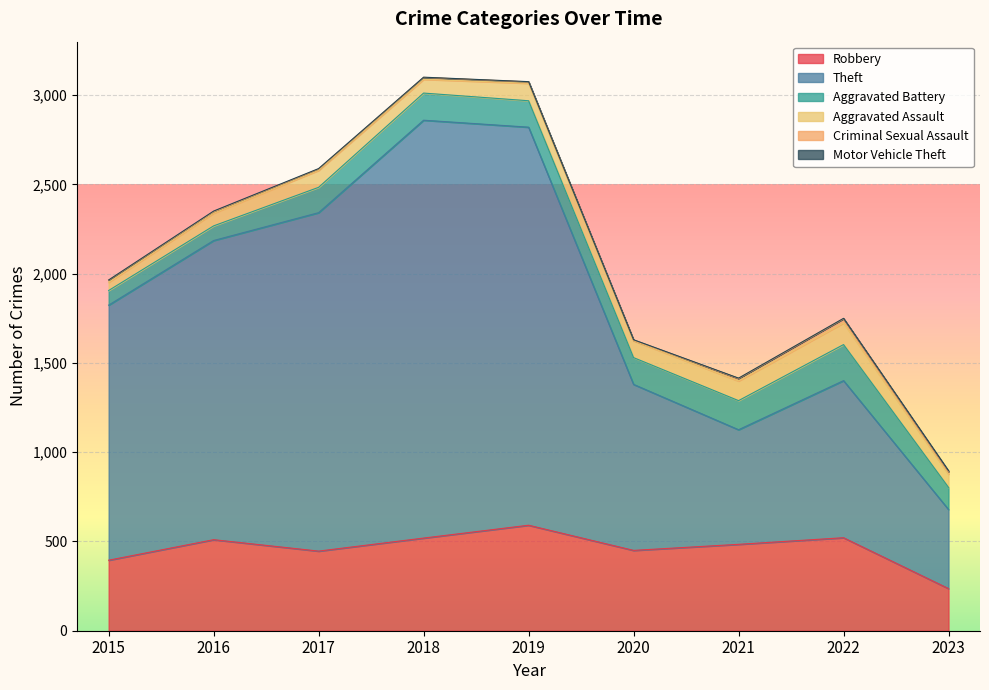

True or false: Aggravated Assault has a value of 95 at 2017.

True